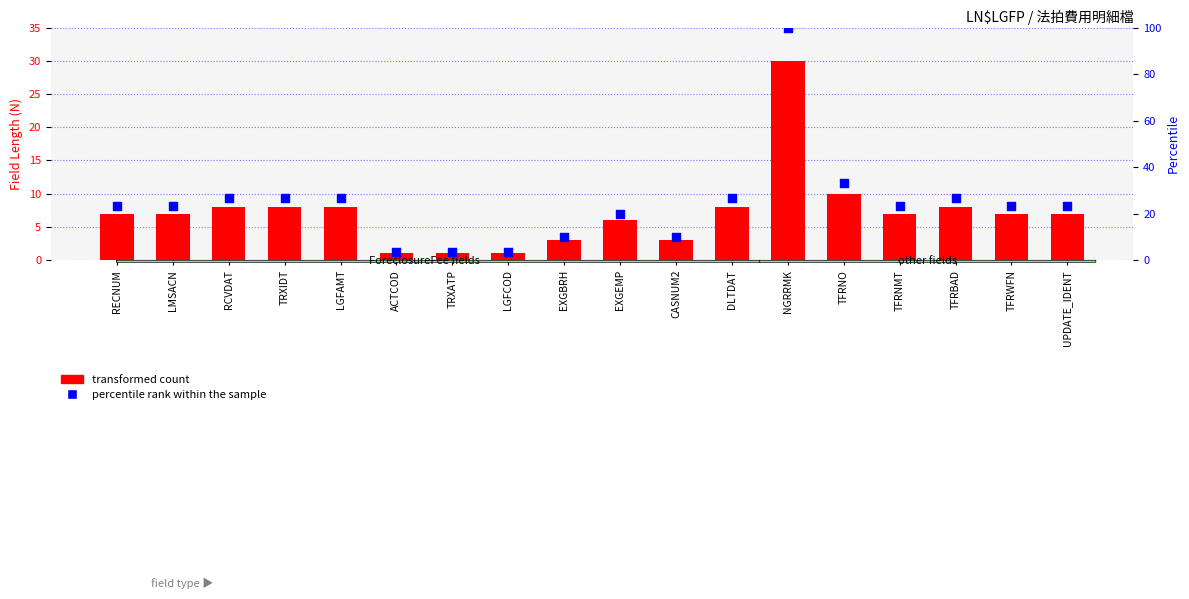

Is the value of percentile rank within the sample at TFRWFN greater than the value of transformed count at CASNUM2?

Yes